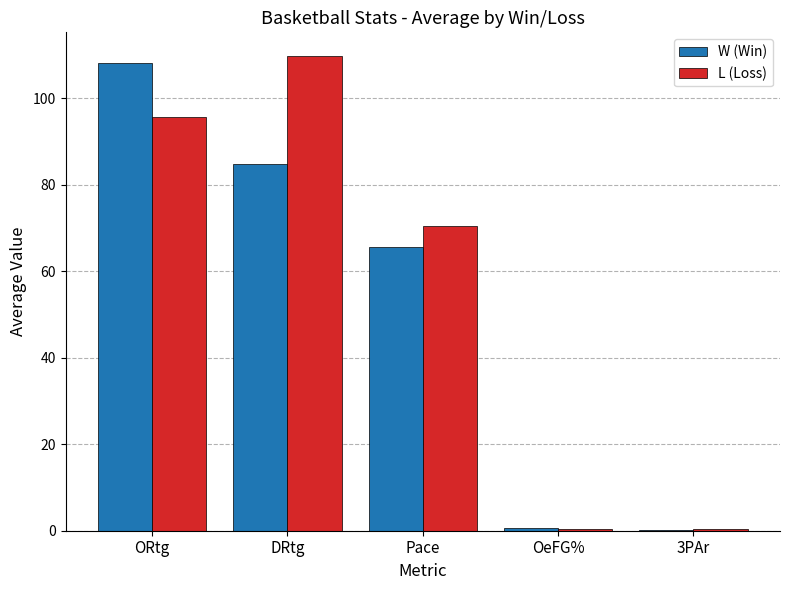

Which category has the highest value in the L (Loss) series?

DRtg